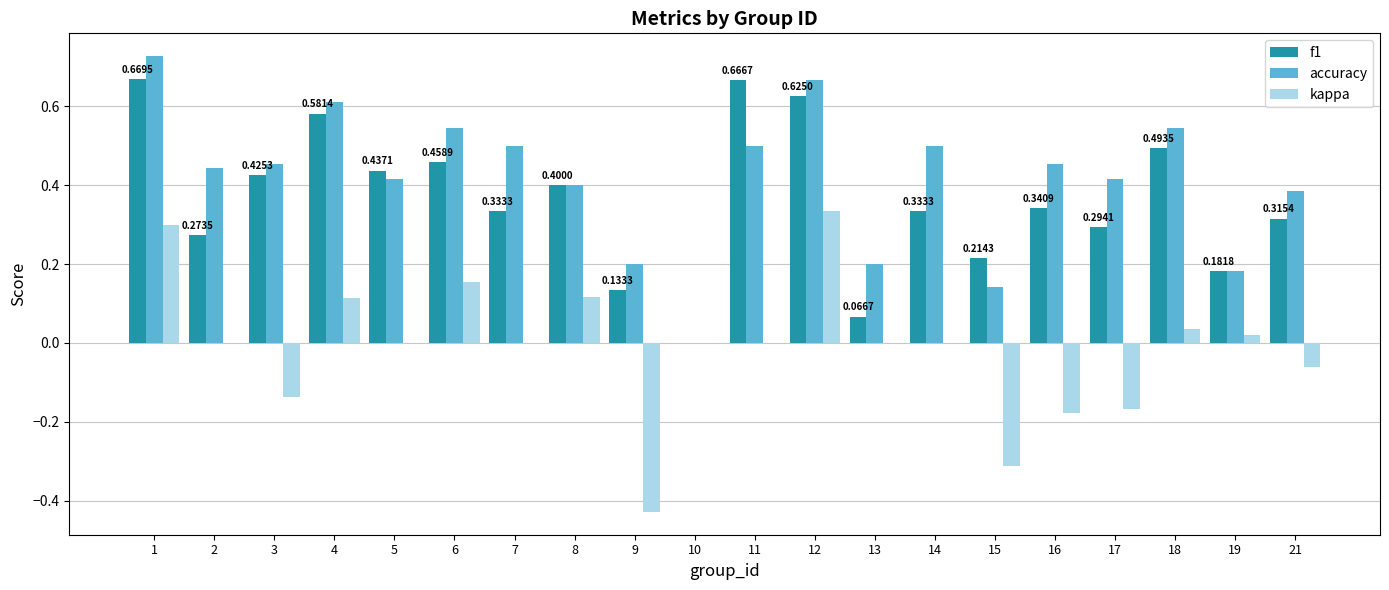

Which label corresponds to the largest value in the chart?

1